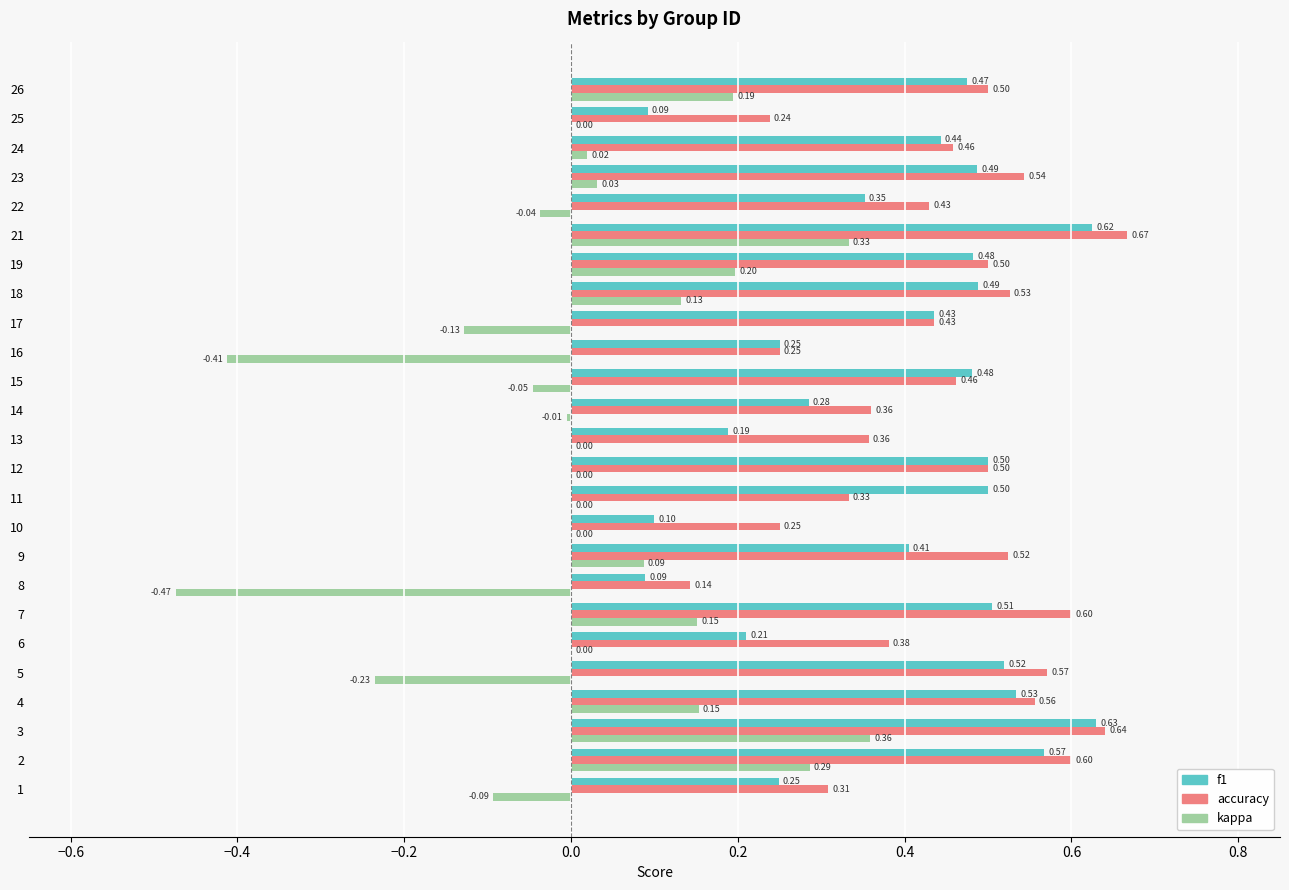

Is the value of f1 at 2 greater than the value of accuracy at 25?

Yes